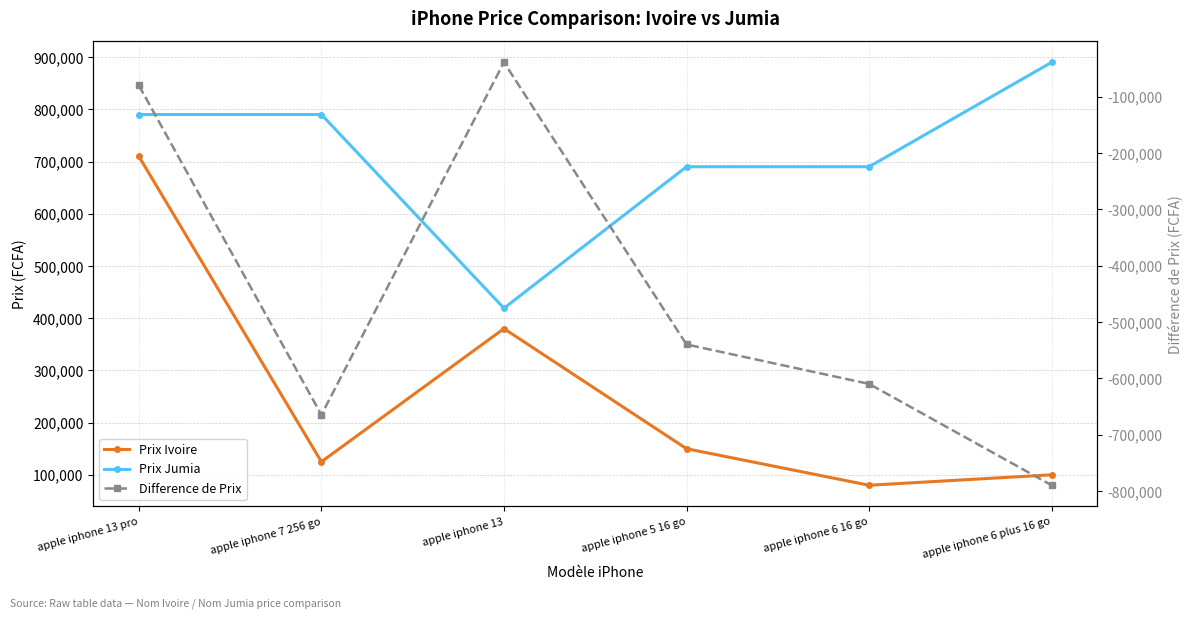

Count the Prix Jumia values in the range 690000 to 790000.

4